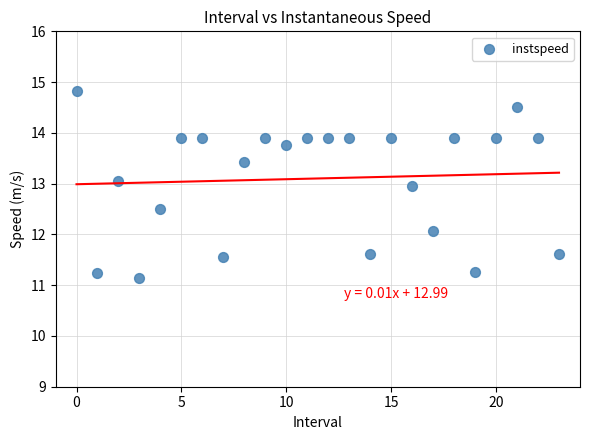

What Y value in the scatter plot is closest to 12?

12.1